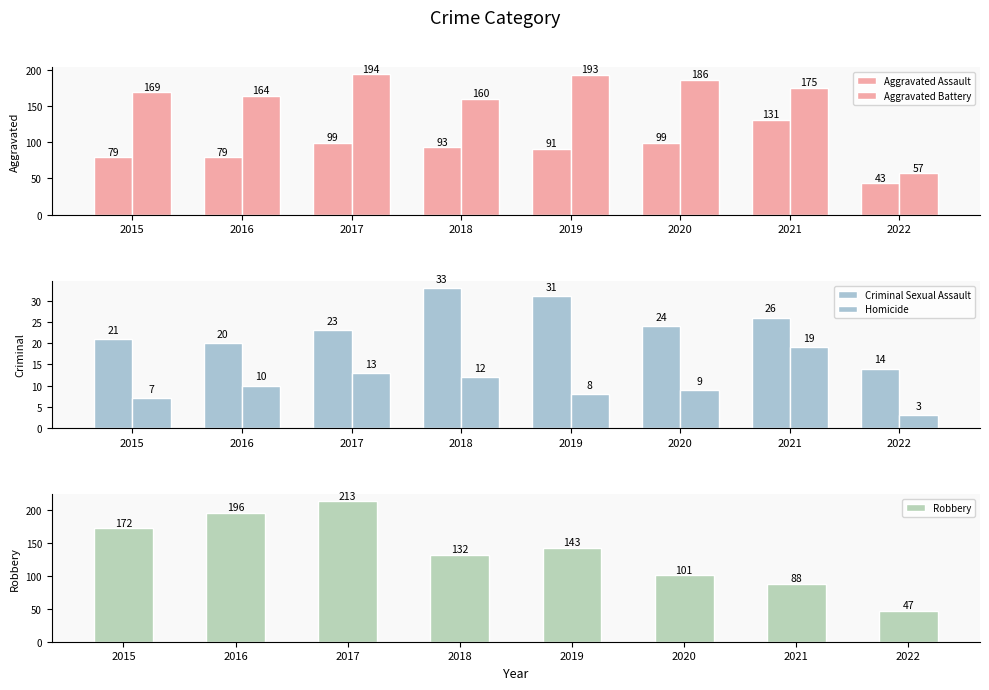

Which category has the lowest value across all series?

2022